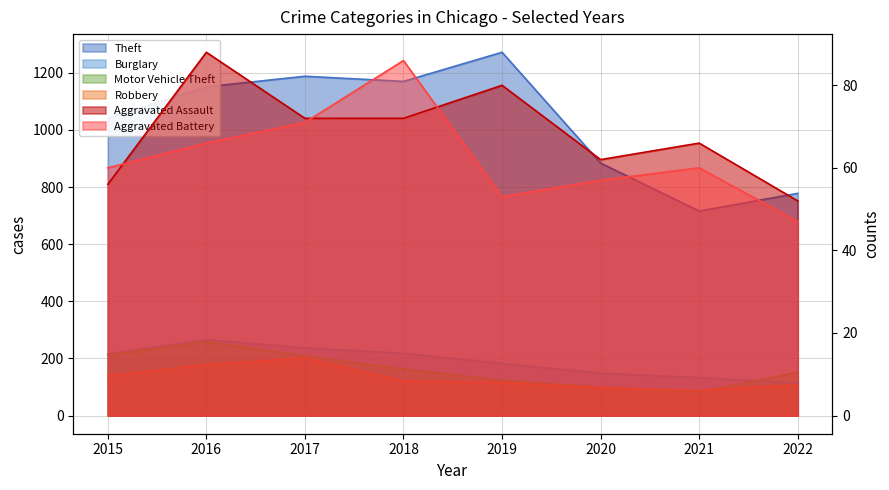

Is it true that Motor Vehicle Theft equals 212 at 2015?

True